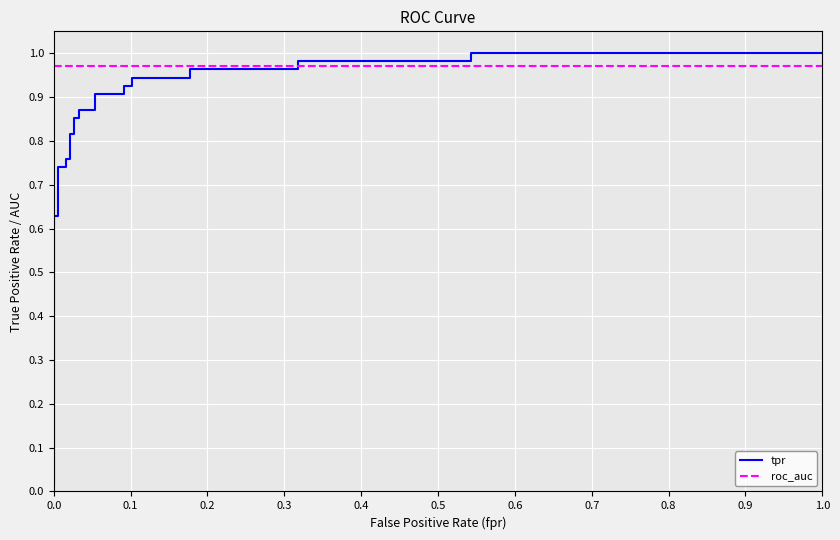

True or false: tpr and roc_auc intersect in this chart.

True